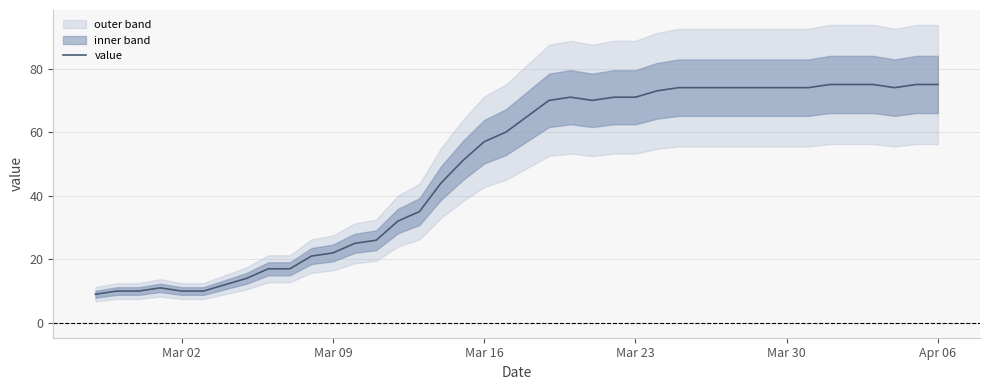

What is the lowest value of the value series?

9